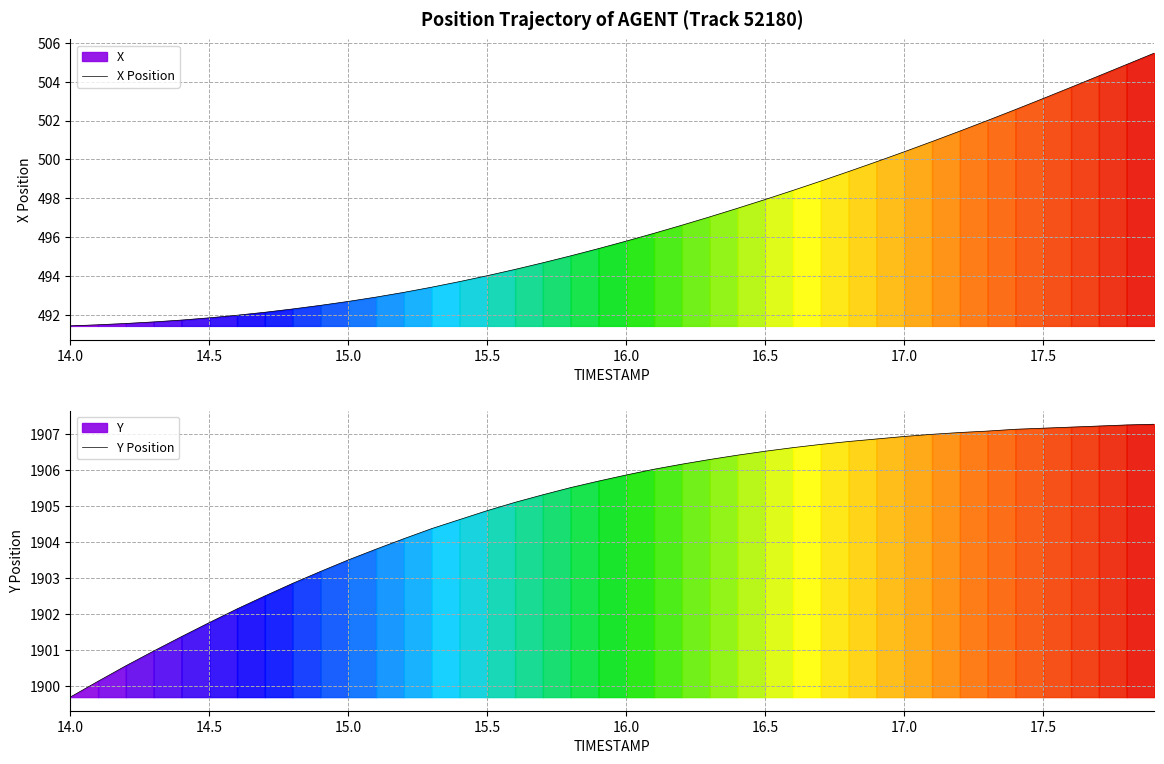

Which series has the largest total across all categories?

Y Position